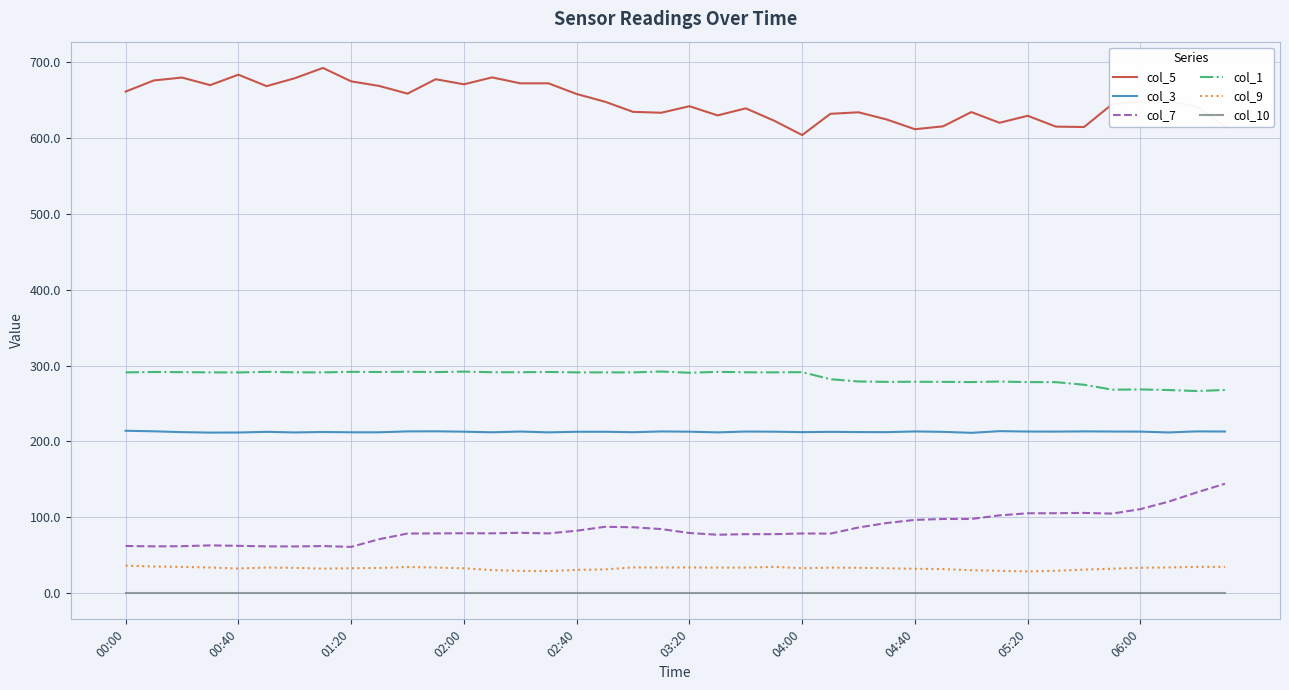

How many lines are shown in the chart?

6